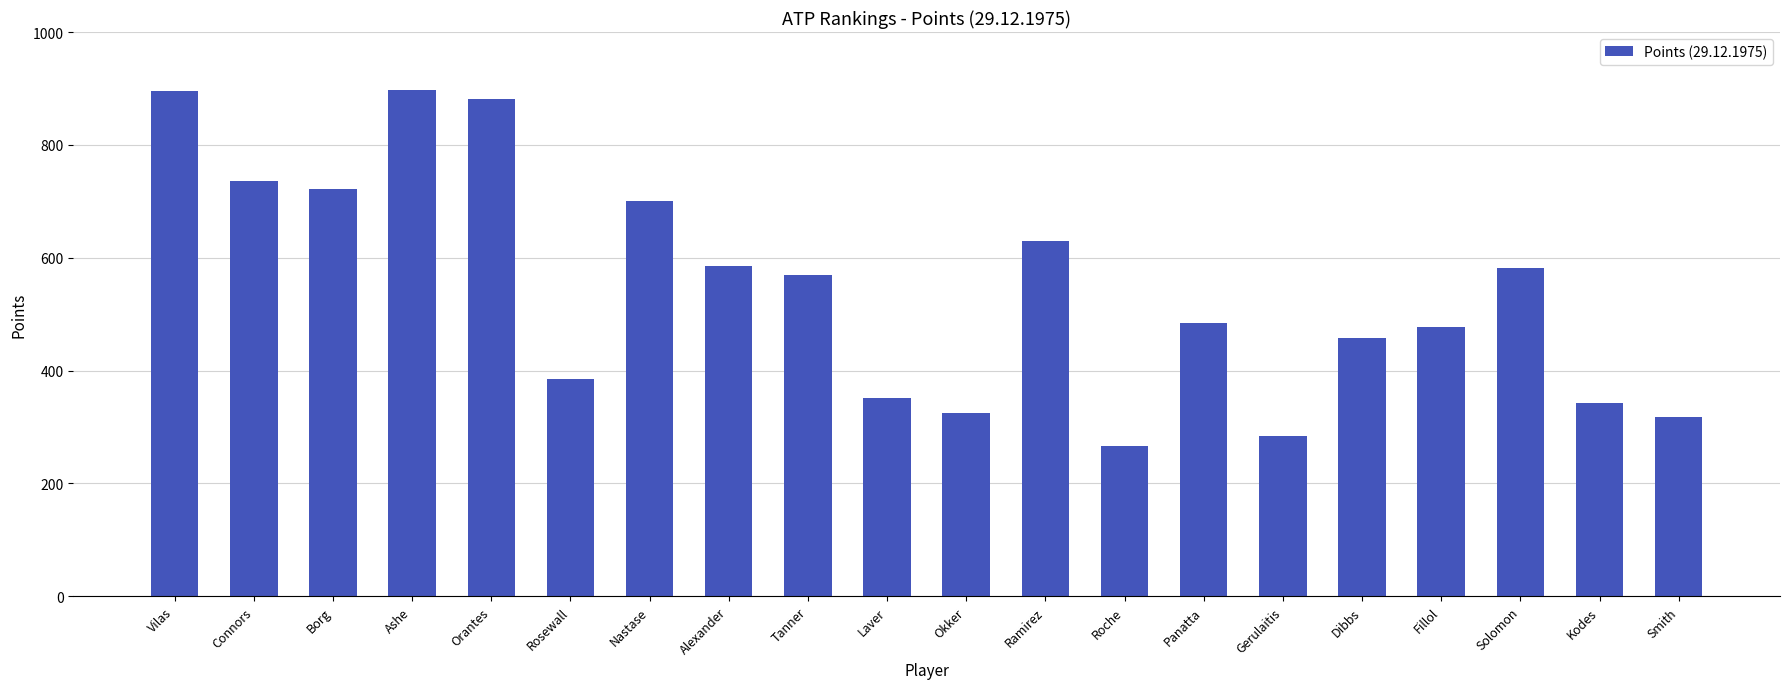

What is the smallest value displayed?

267